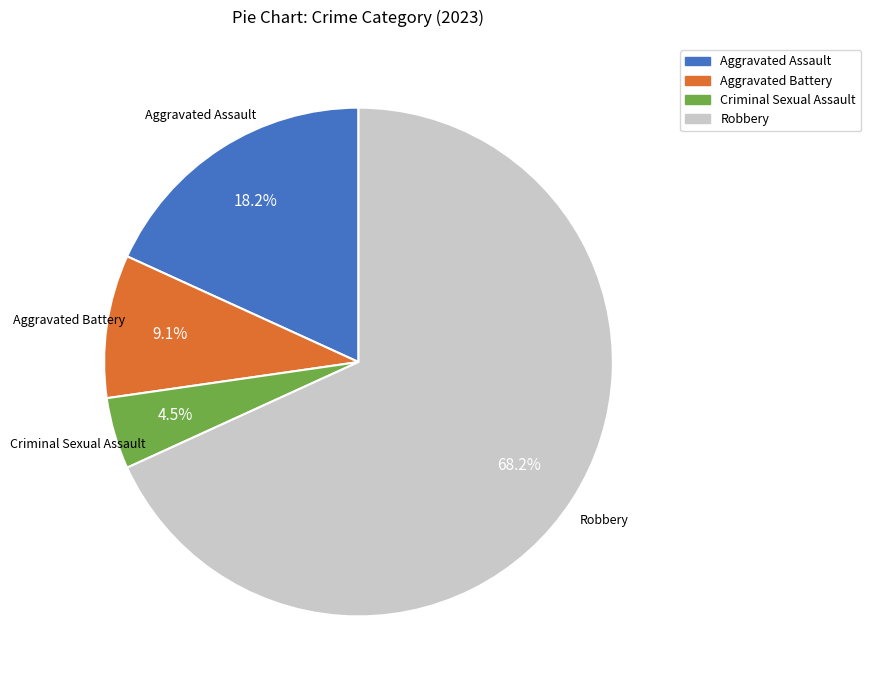

Which category has the smallest portion of the pie?

Criminal Sexual Assault